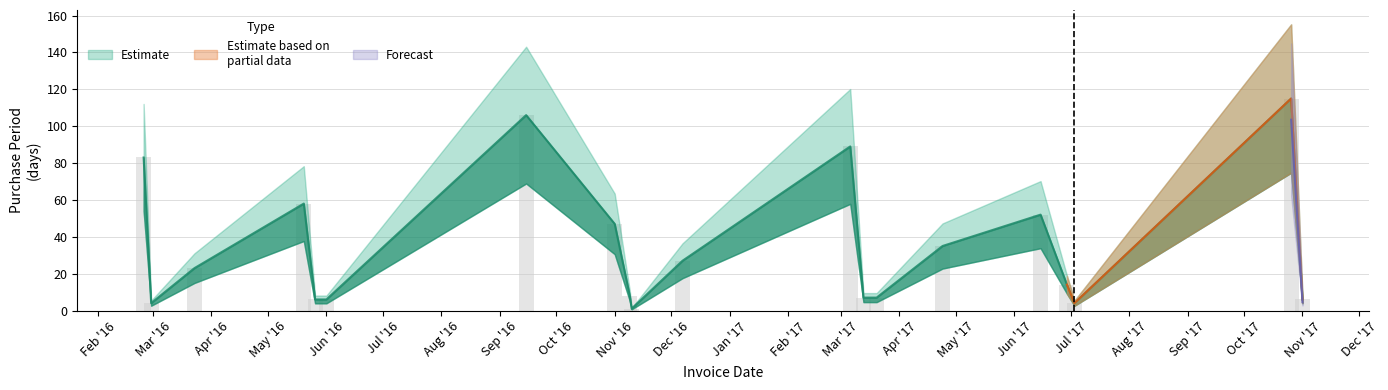

What is the label of the 7th bar from the right?

2017-03-20